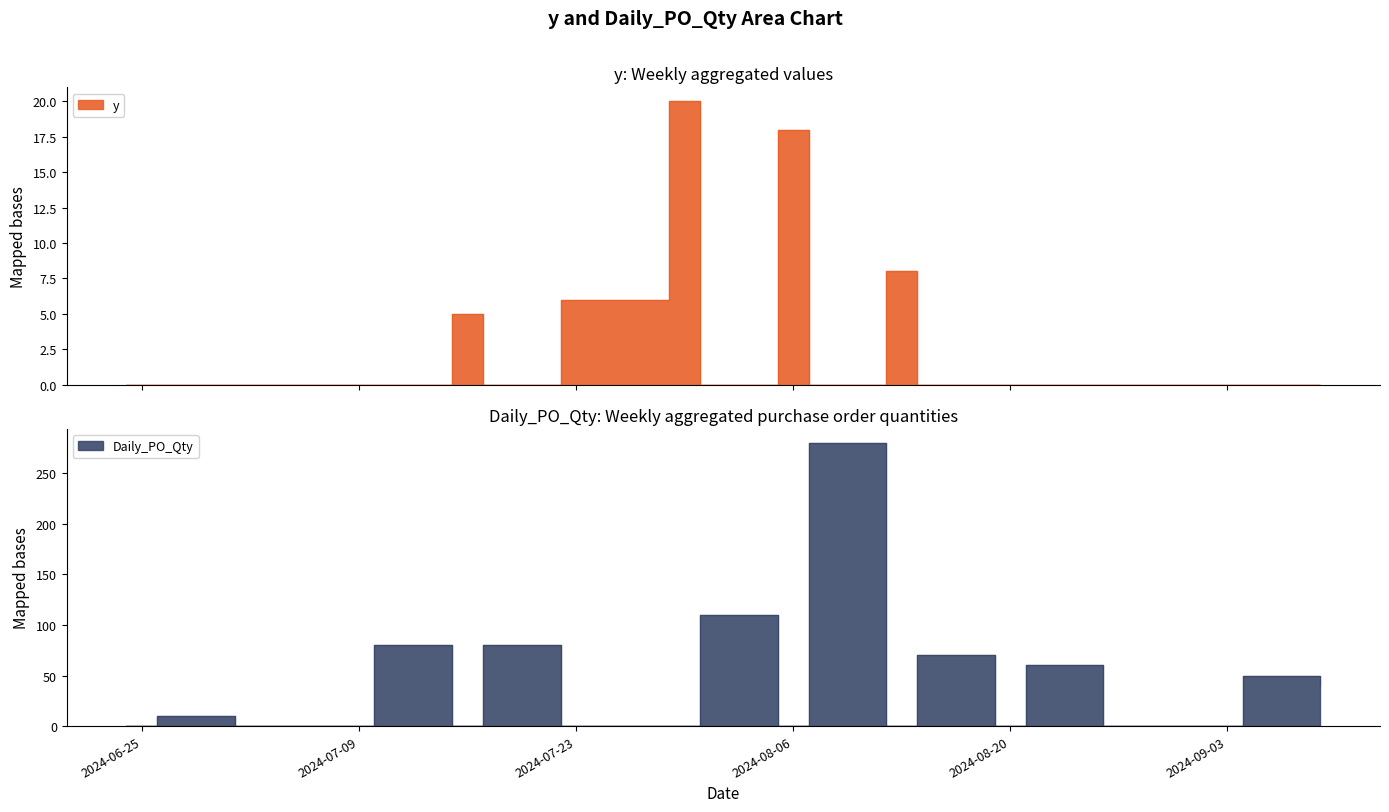

Which series has the widest spread of values?

Daily_PO_Qty